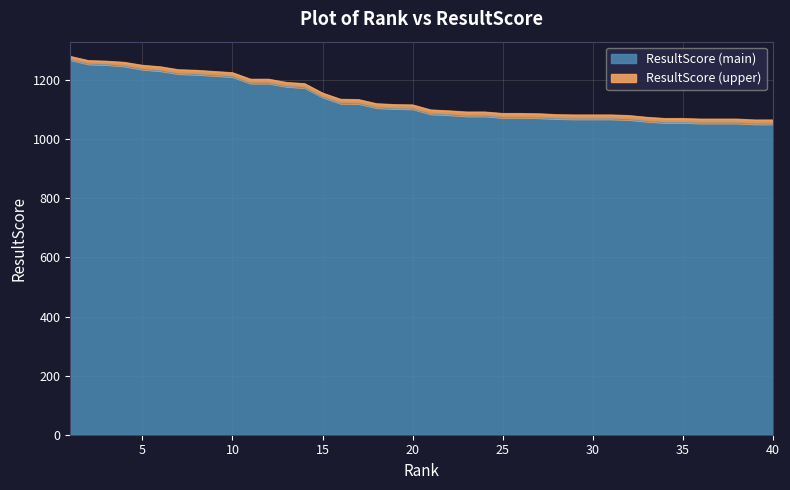

What is the maximum value shown in the chart?

1280